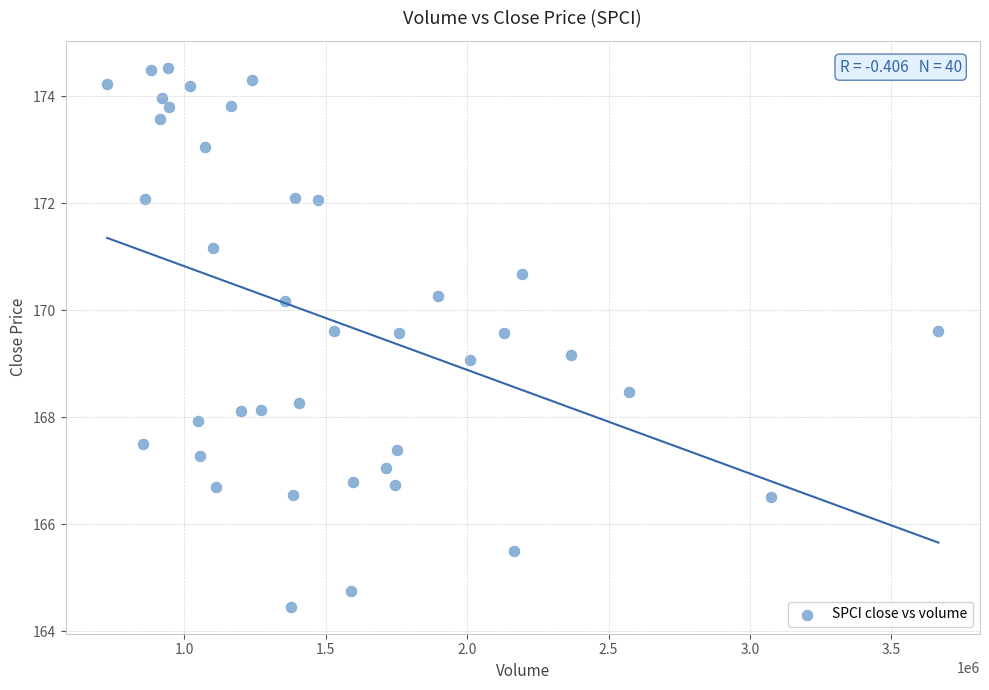

What is the range of X values (max minus min)?

2939412.0